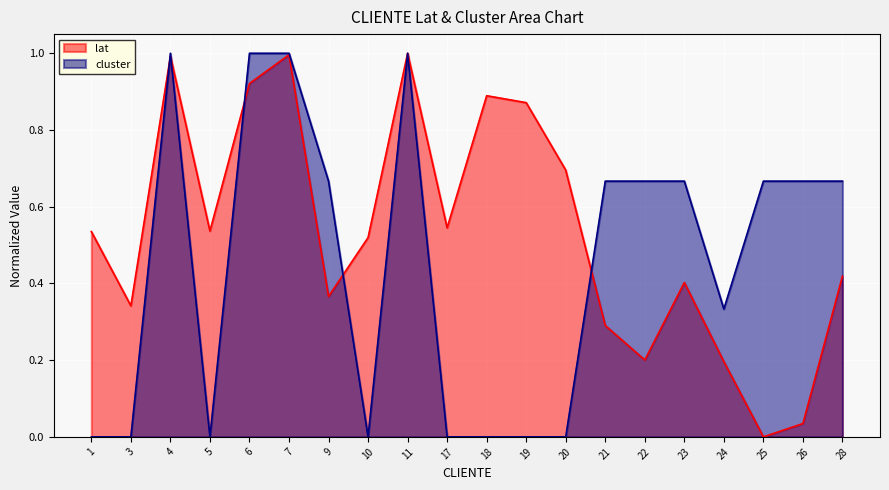

Which label corresponds to the smallest value in the chart?

25